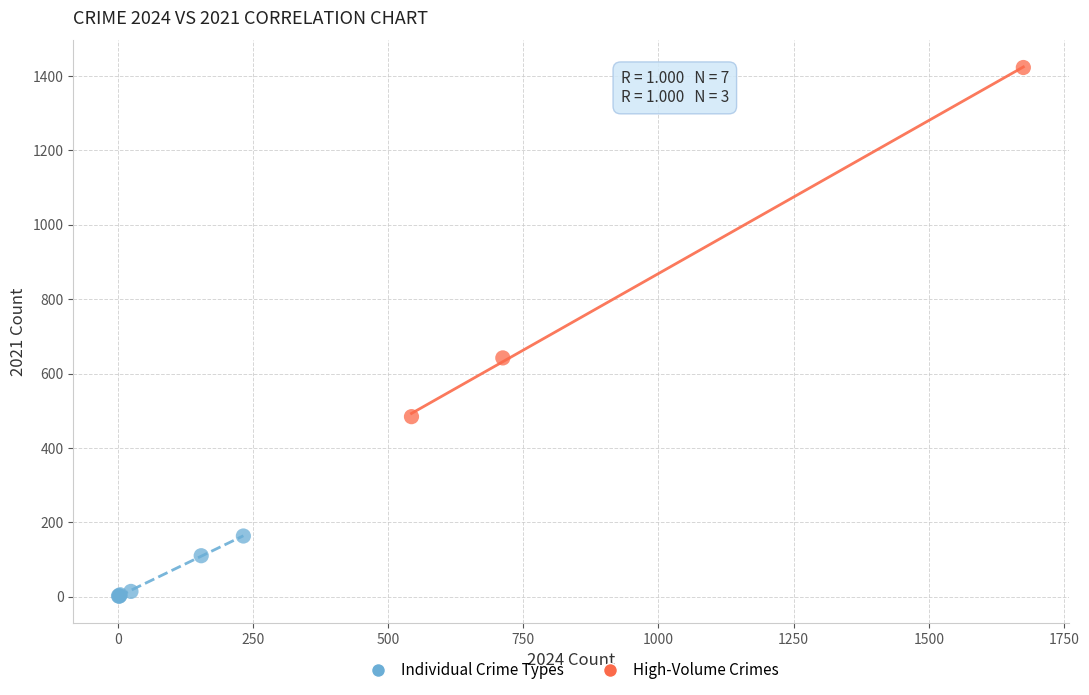

Which series contains the highest Y value?

High-Volume Crimes